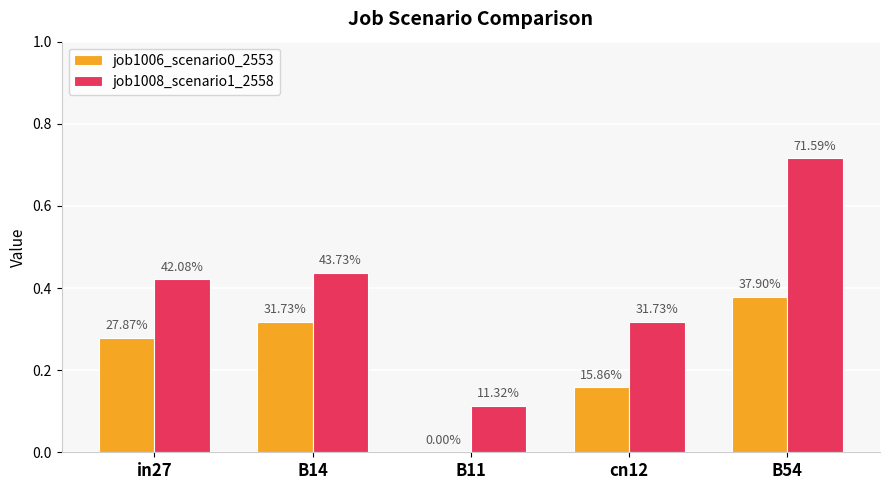

How many groups of bars are there?

5